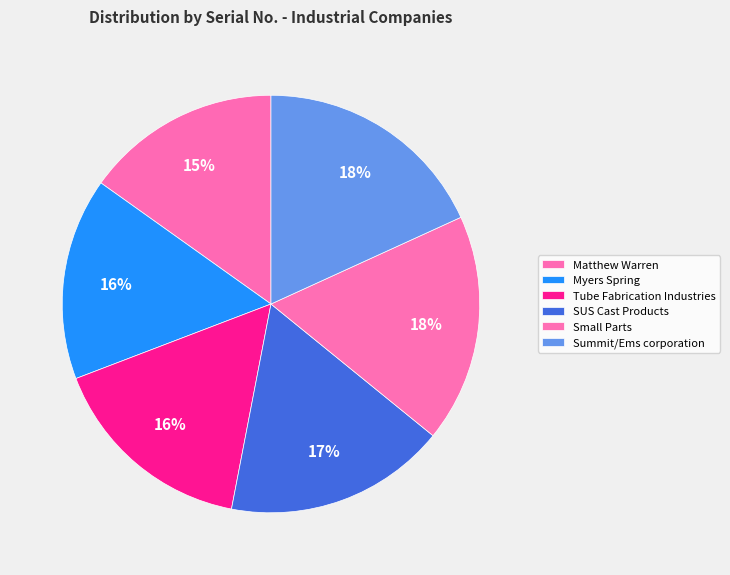

To the nearest percent, what percentage of the pie is Small Parts?

18%